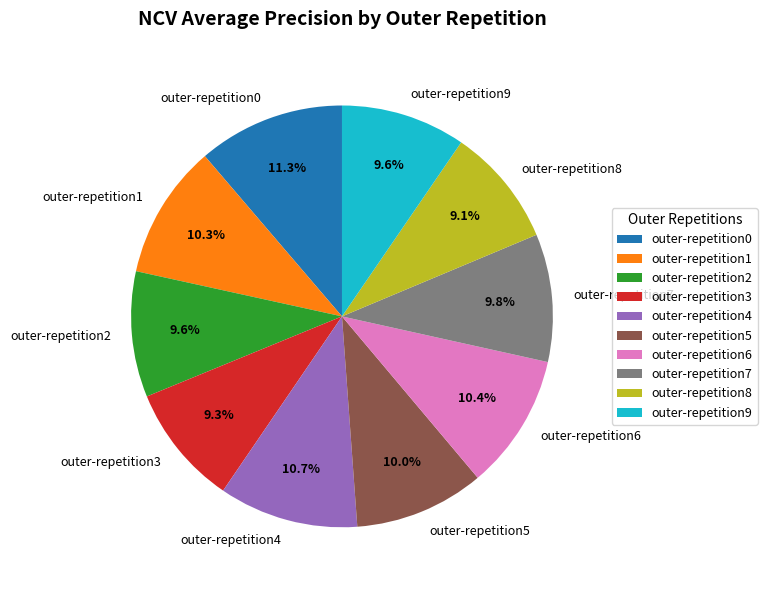

Count the number of slices in the pie.

10